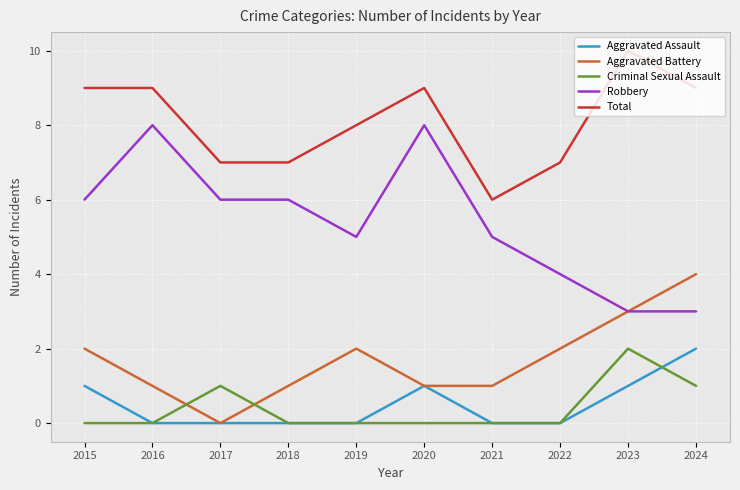

Which series has the largest total across all categories?

Total